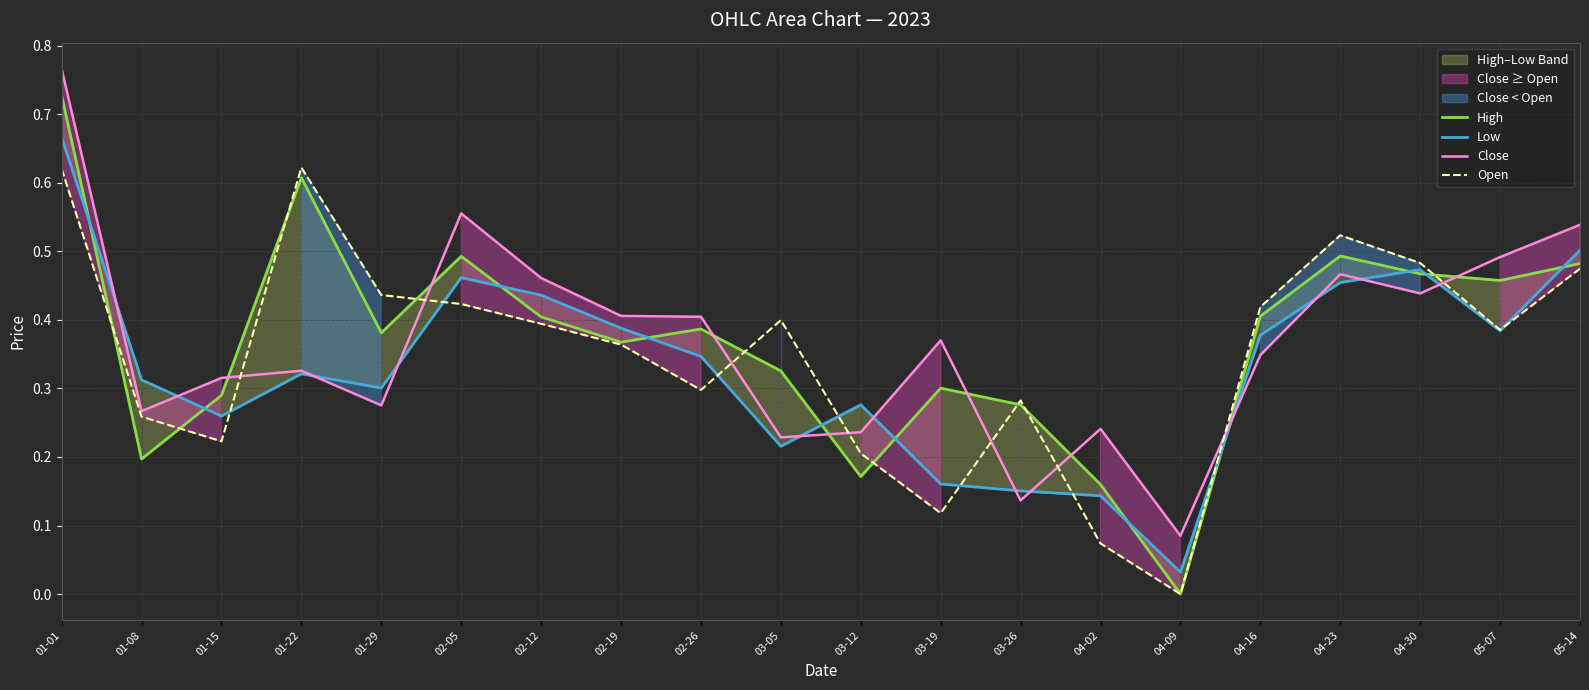

After their last crossing, which series has the higher values: Close or Open?

Close